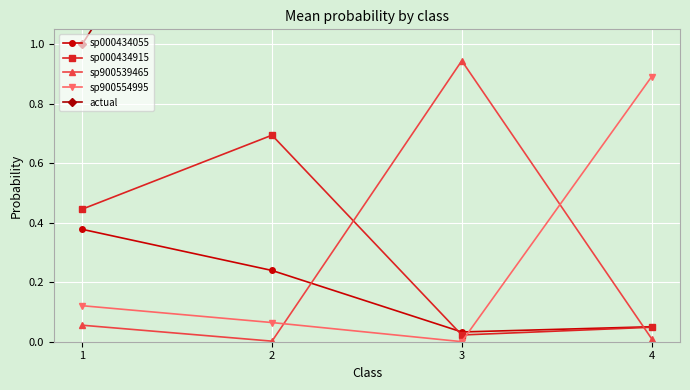

True or false: sp900554995 has a value of 0.1 at 2.

True